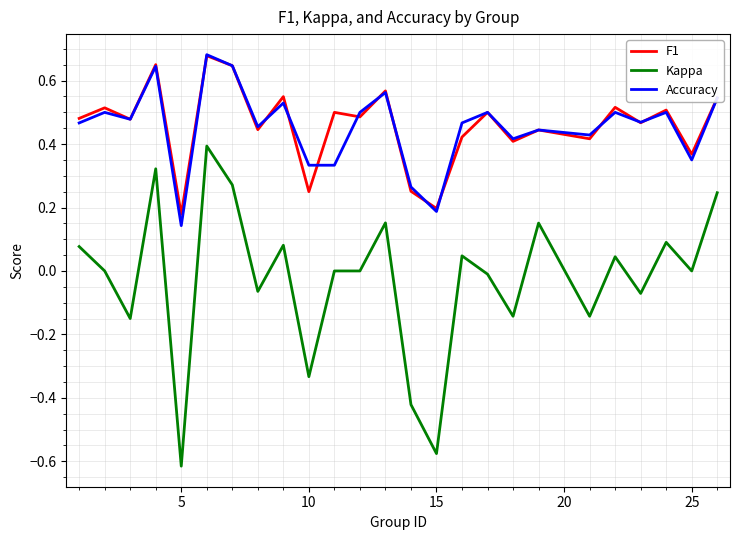

True or false: F1 and Accuracy cross at least once.

True